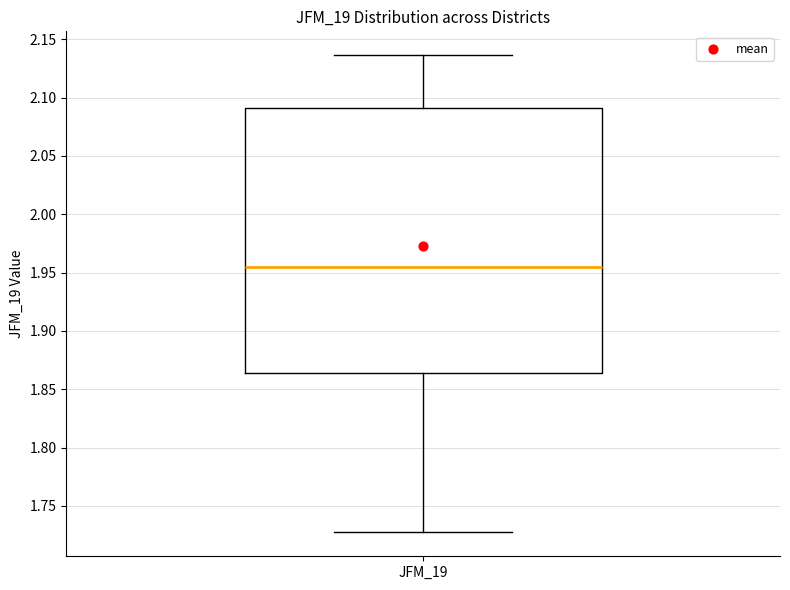

Where does the median line of the box for JFM_19 sit on the y-axis? The values are not printed on the chart, so give them approximately, as read against the axis.

1.955